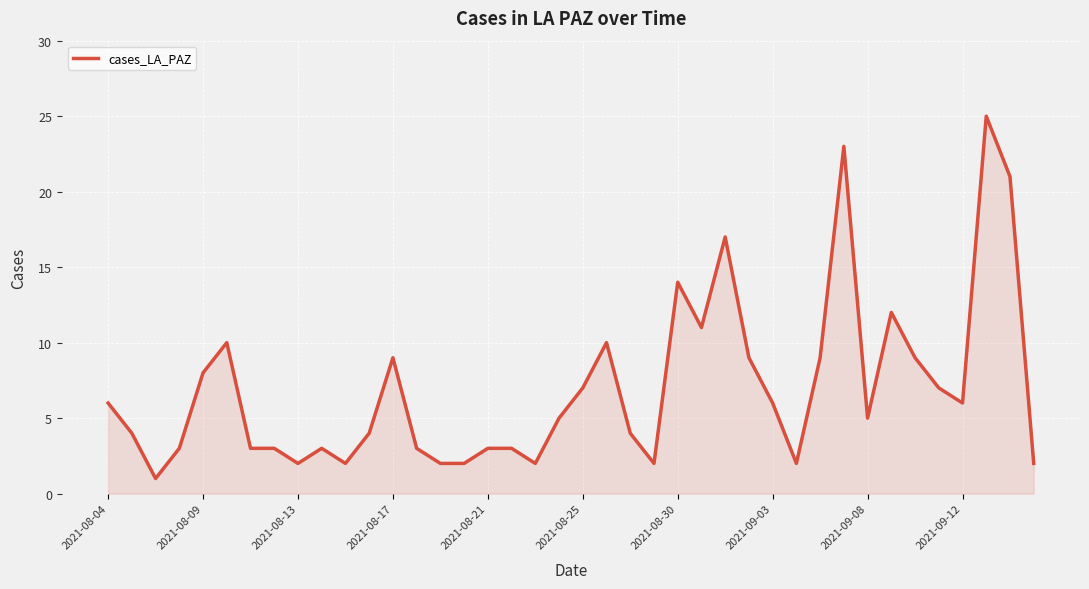

Does the chart have visible grid lines?

Yes